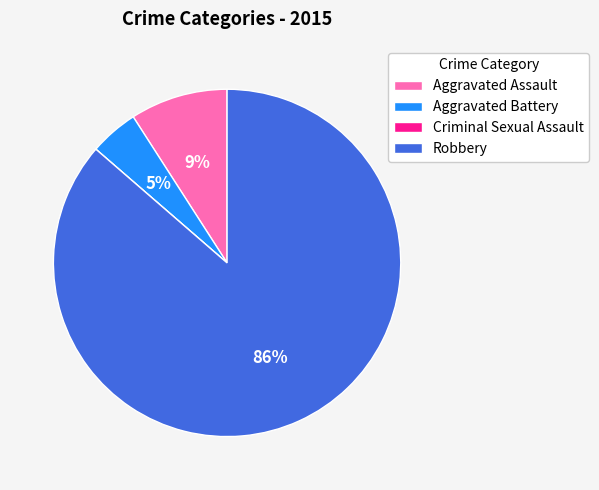

To the nearest percent, what is the average slice percentage?

25%